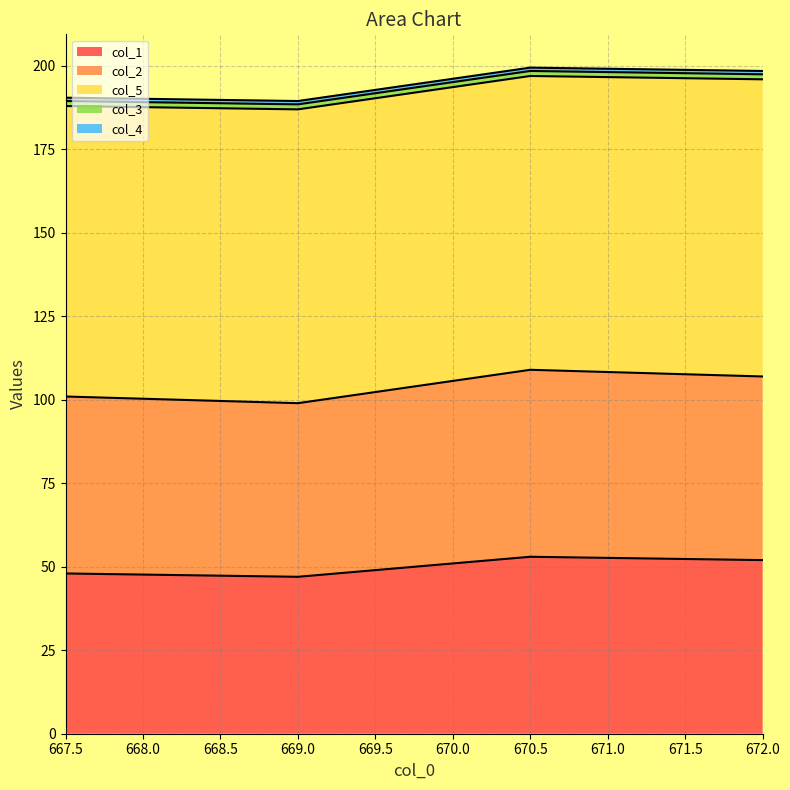

At which category does col_2 reach its first local valley?

669.0